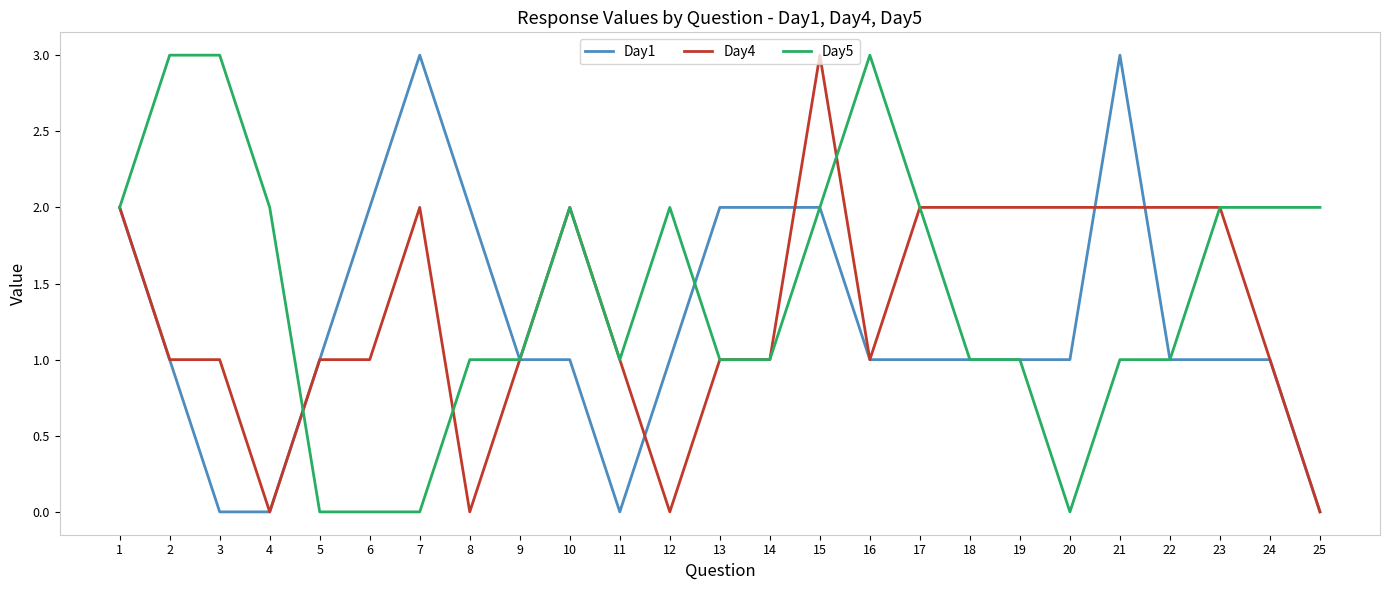

What is the difference between the maximum and minimum values in the Day1 series?

3